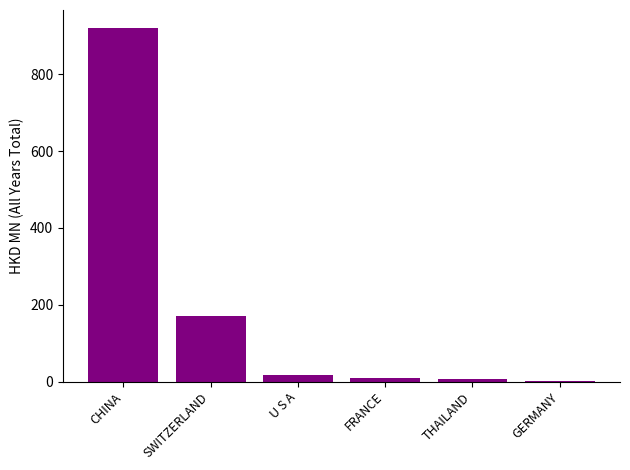

The chart shows a value of 171.0 at SWITZERLAND. True or false?

True